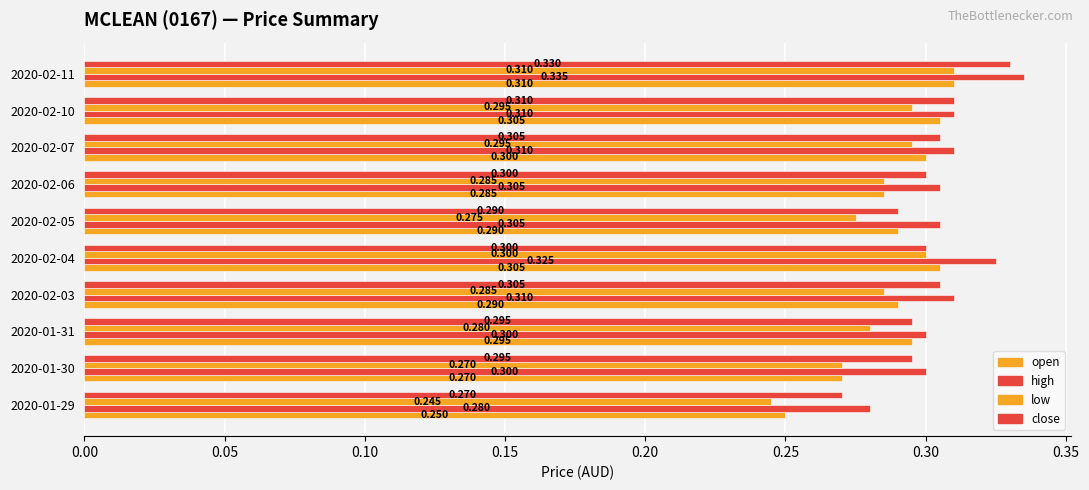

Reading left to right, transcribe all the data shown in this chart.

open: 0.2	0.3	0.3	0.3	0.3	0.3	0.3	0.3	0.3	0.3
high: 0.3	0.3	0.3	0.3	0.3	0.3	0.3	0.3	0.3	0.3
low: 0.2	0.3	0.3	0.3	0.3	0.3	0.3	0.3	0.3	0.3
close: 0.3	0.3	0.3	0.3	0.3	0.3	0.3	0.3	0.3	0.3